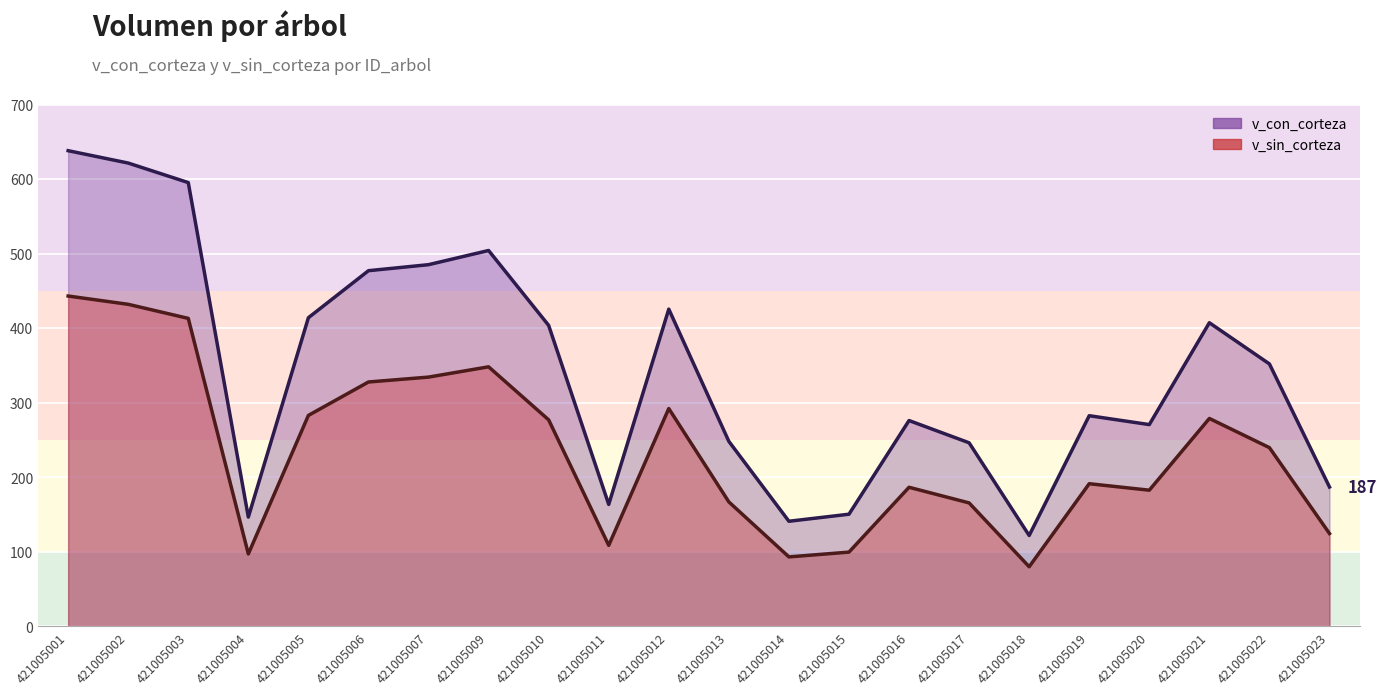

True or false: v_sin_corteza and v_con_corteza intersect in this chart.

False